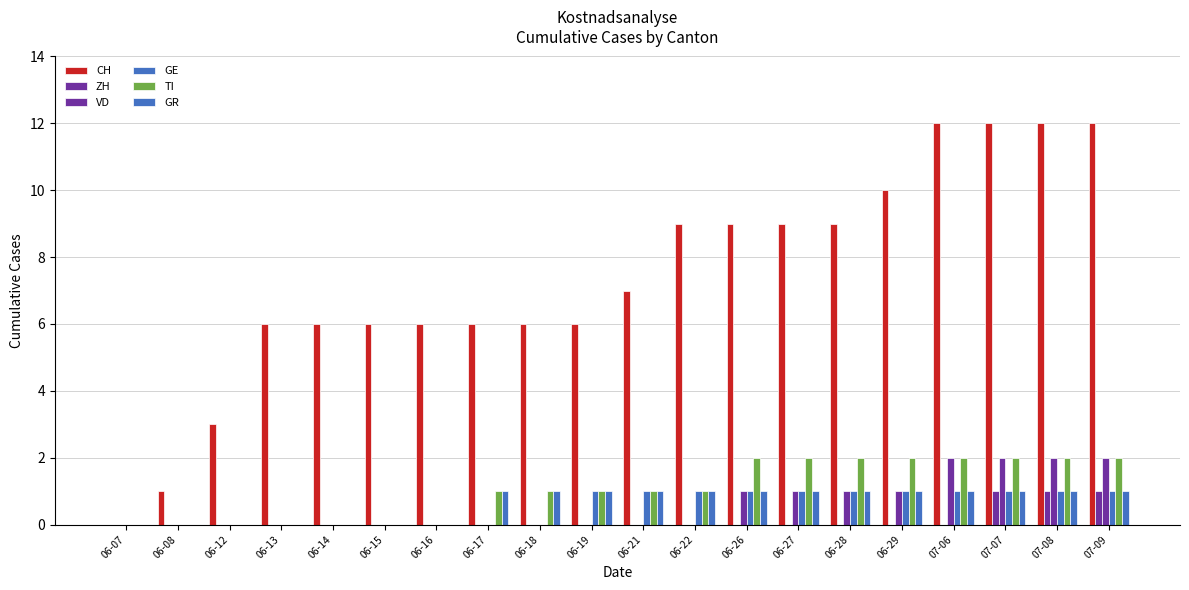

What is the label of the 1st bar from the left?

06-07